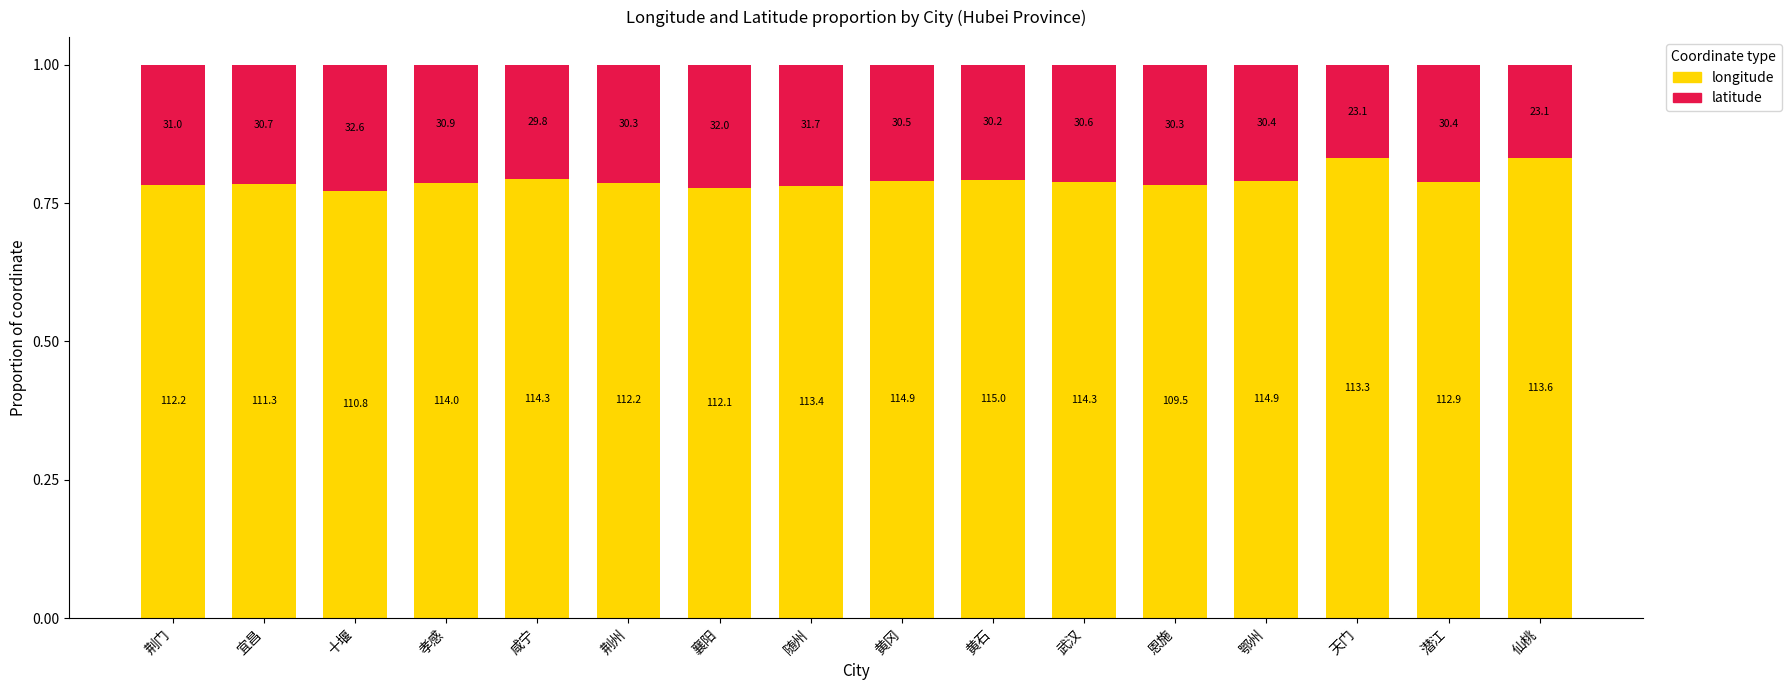

The value of latitude at 孝感 is 0.2. True or false?

True